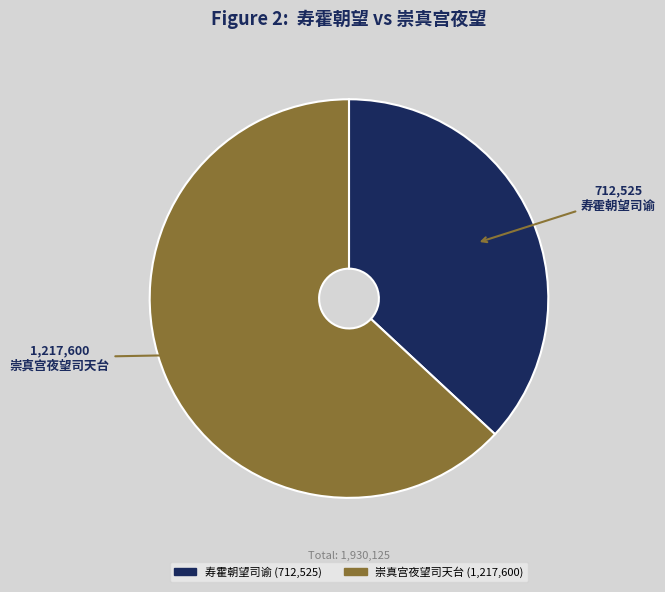

Do 寿霍朝望司谕 and 崇真宫夜望司天台 together represent more than half of the pie?

Yes